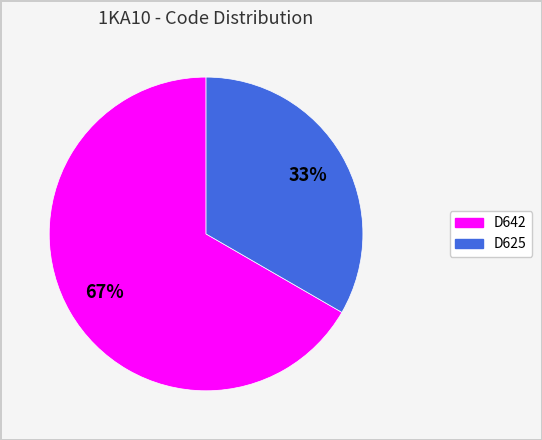

Which category accounts for the majority?

D642